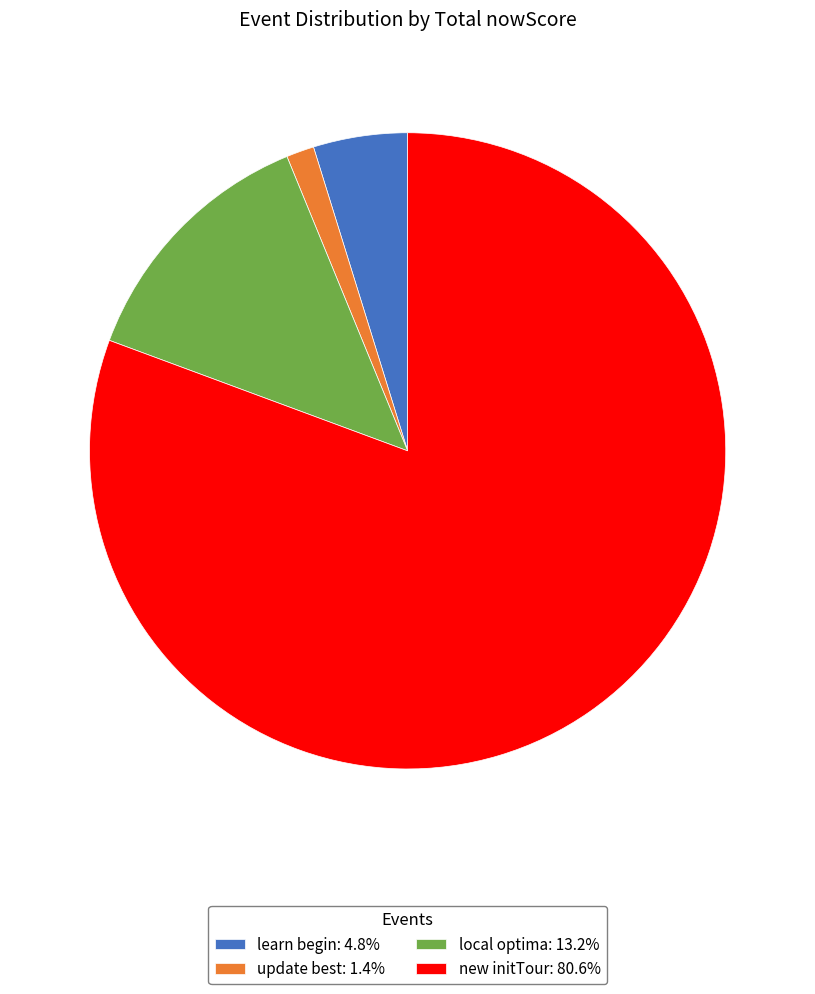

Combined, do update best: 1.4% and local optima: 13.2% account for over 50%?

No